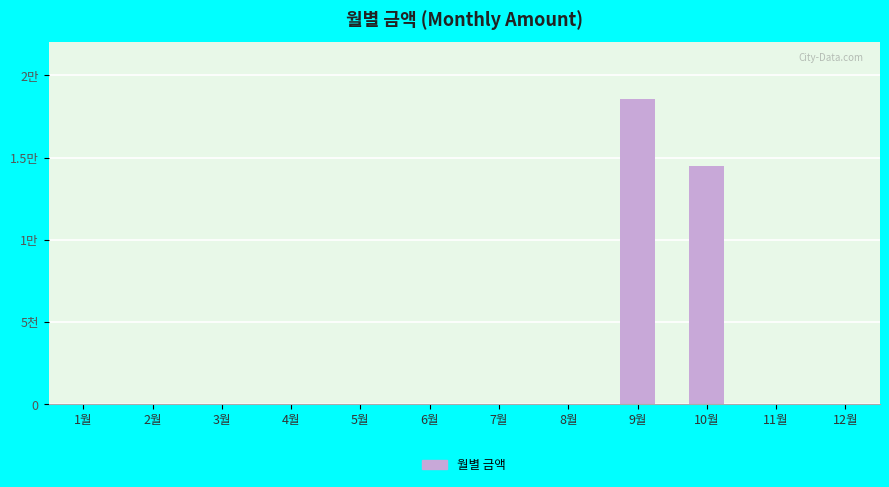

Is it true that the value at 11월 is 0?

True